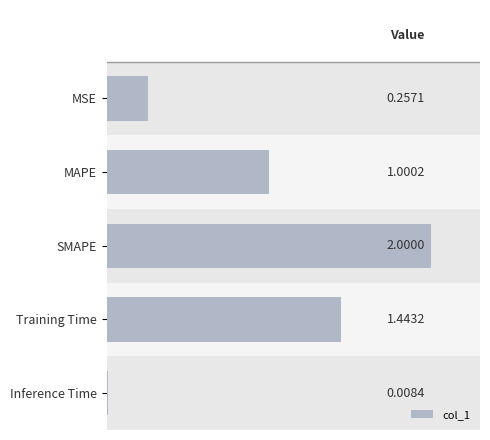

What is the change in value from MAPE to Inference Time?

-1.0